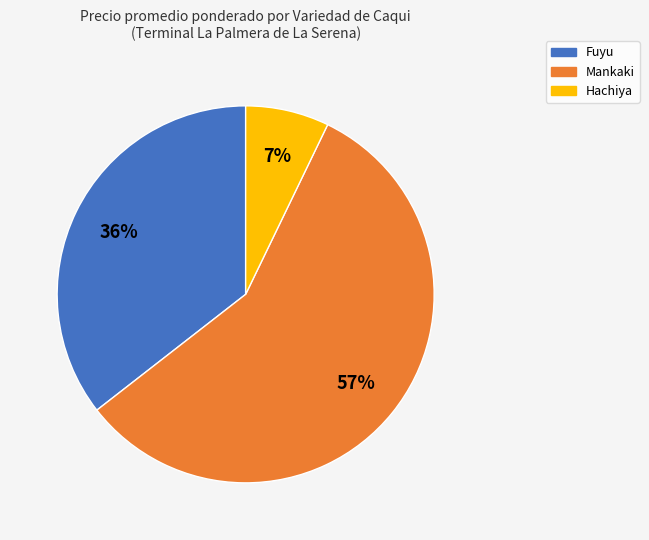

Does any single category account for the majority?

Yes